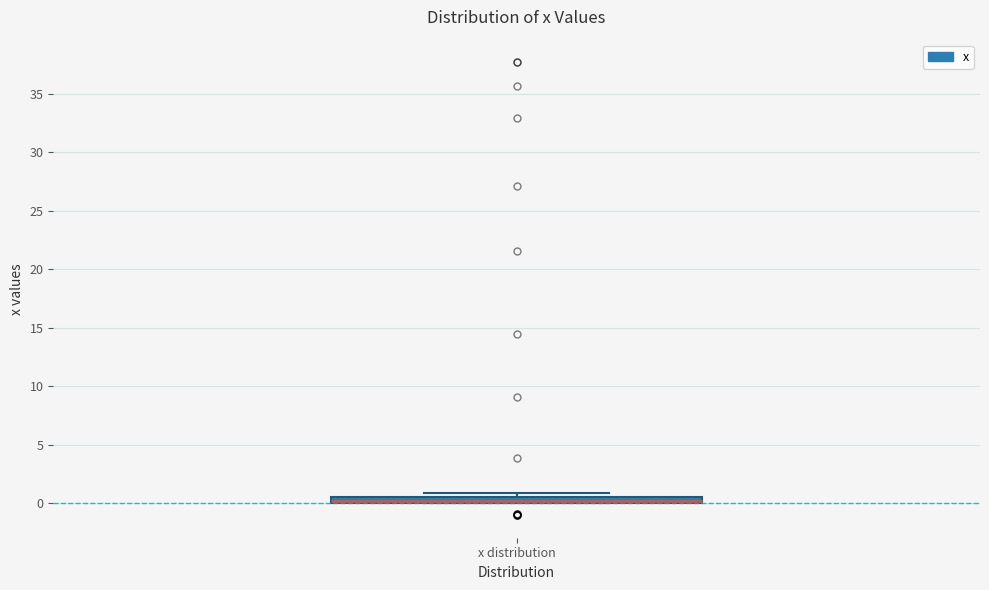

Where is the lower edge of the box for x distribution on the y-axis? The values are not printed on the chart, so give them approximately, as read against the axis.

0.0